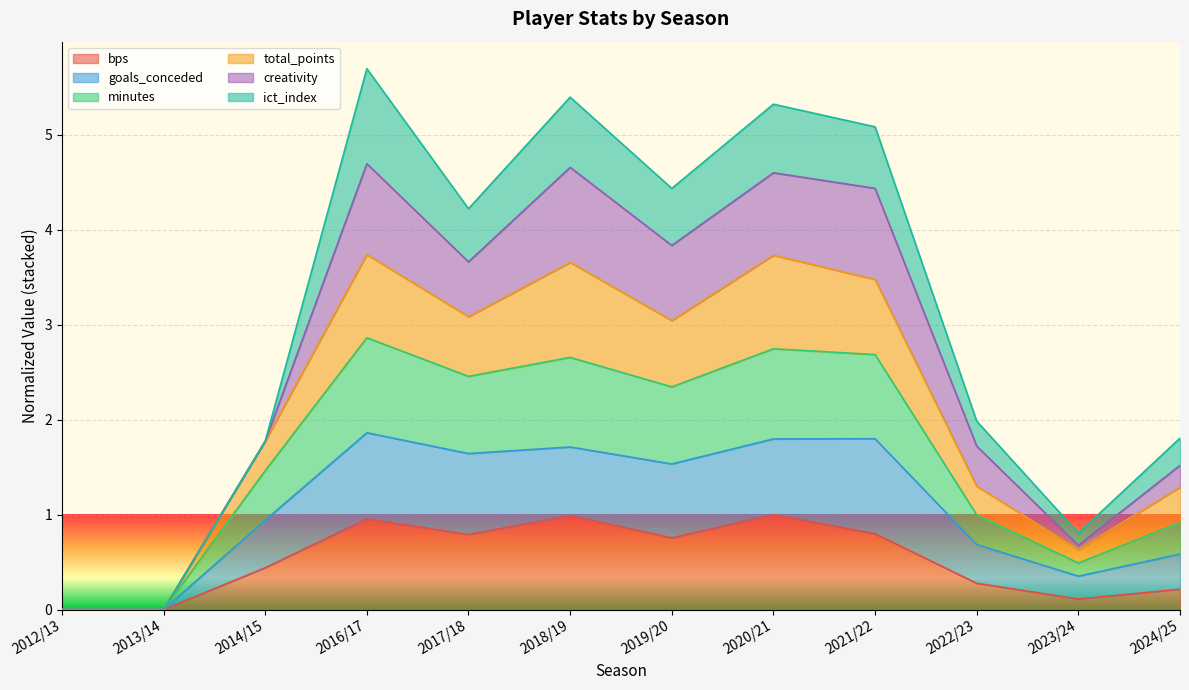

Where is the first local minimum for total_points?

2017/18